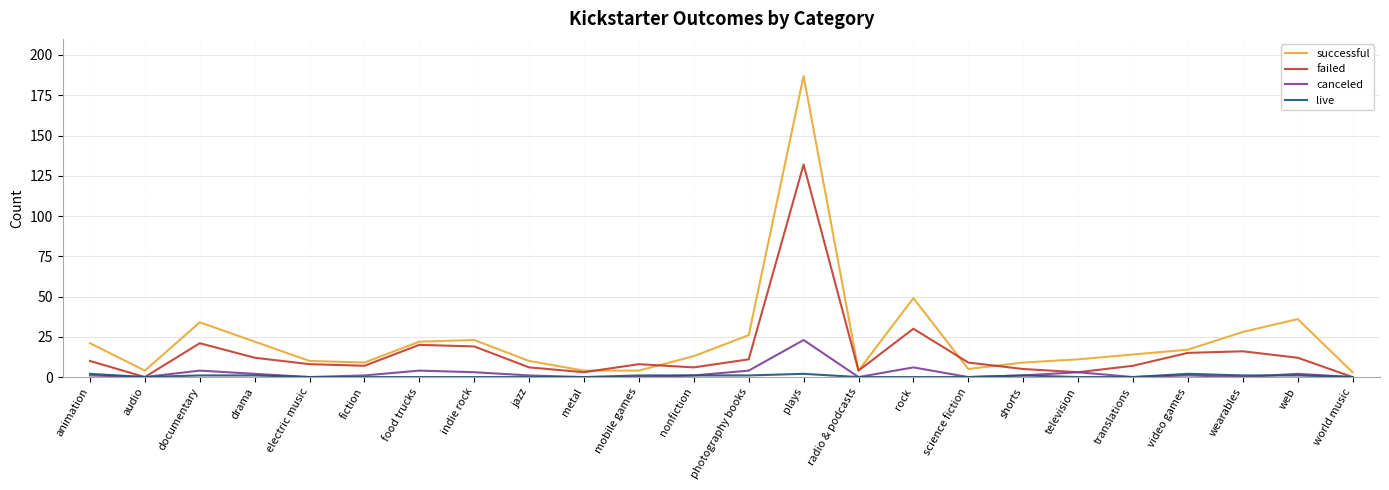

What is the maximum value shown in the chart?

187